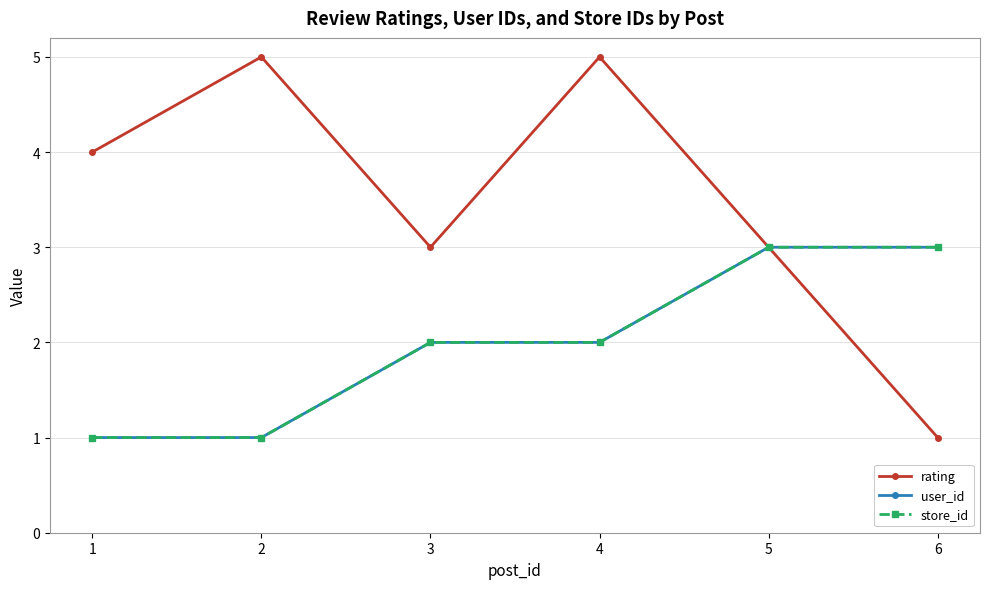

True or false: store_id has more than 0 interior local peaks.

False